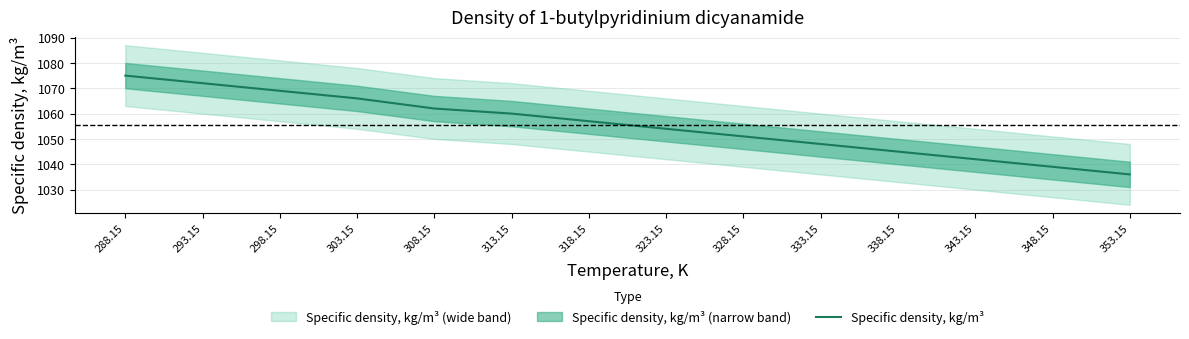

At which category does the chart reach its minimum across all series?

353.15